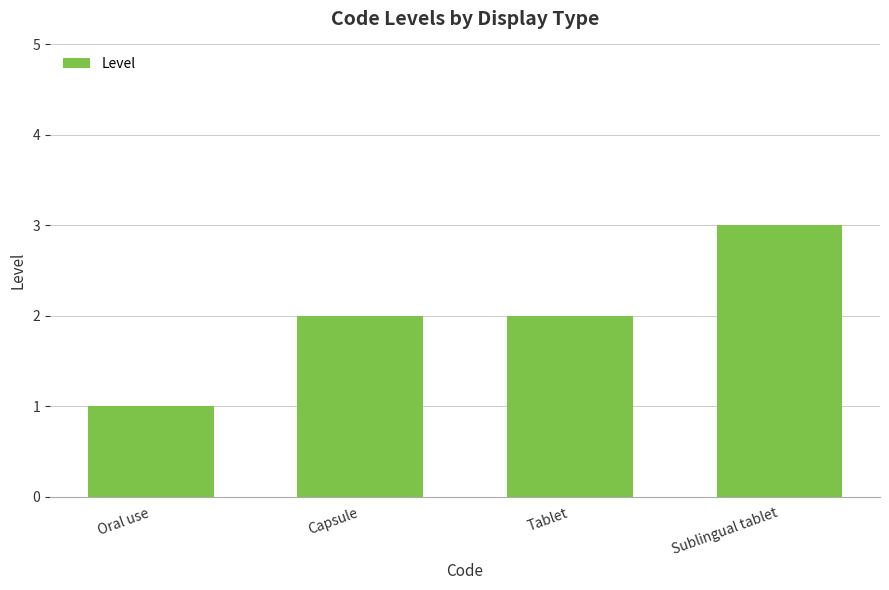

What is the approximate value at Capsule?

2